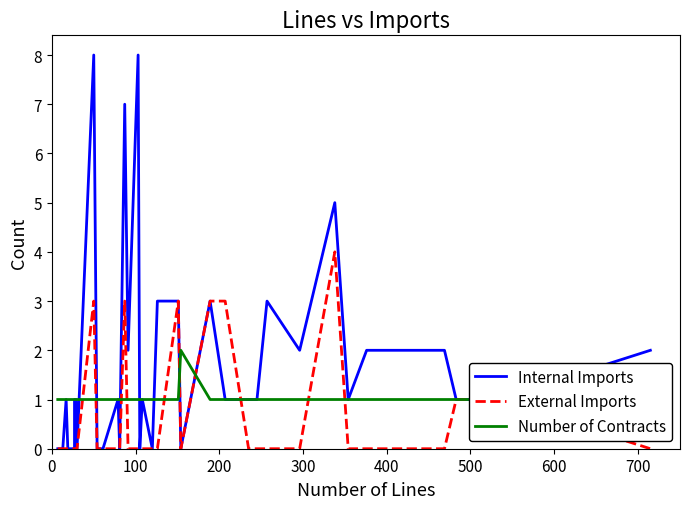

What is the maximum value for External Imports?

4